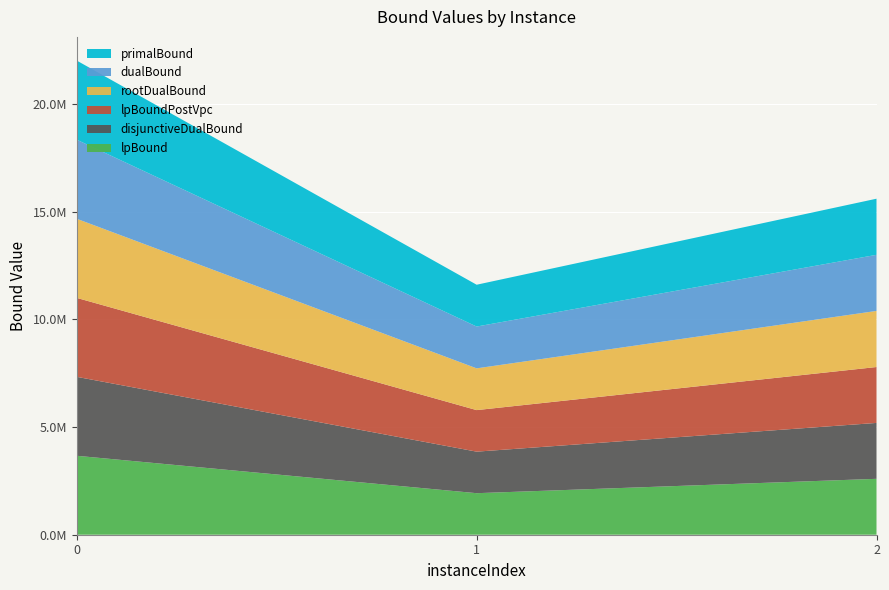

Reading left to right, list all the values displayed in this chart.

lpBound: 3666028.2	1928962.4	2595912.3
disjunctiveDualBound: 3666032.7	1928962.4	2595912.3
lpBoundPostVpc: 3666032.7	1928962.4	2595912.3
rootDualBound: 3673280.7	1939263.1	2605203.8
dualBound: 3673280.7	1941557.5	2605631.6
primalBound: 3673280.7	1941625.6	2605787.5